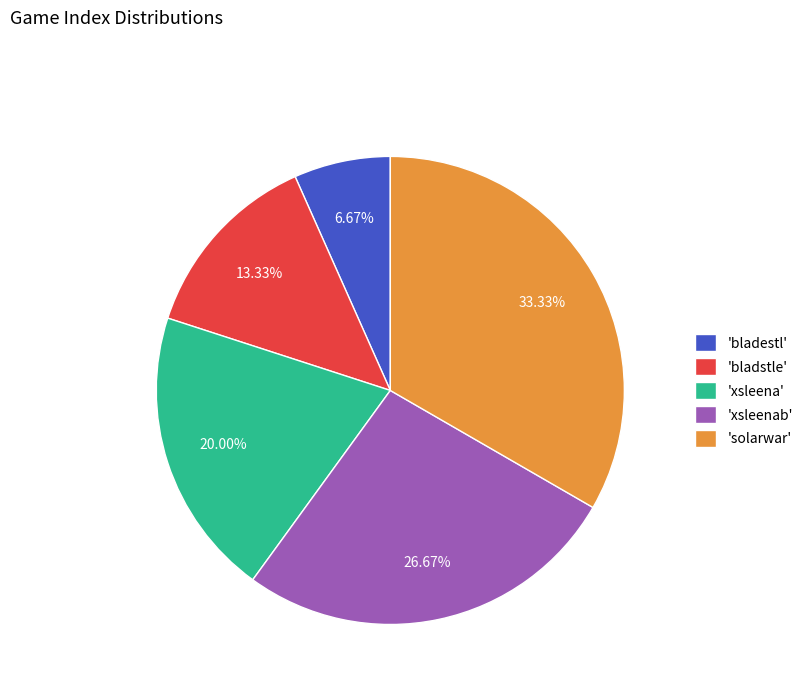

What is the ratio of the value at 'xsleenab' to the value at 'bladstle'?

2.0